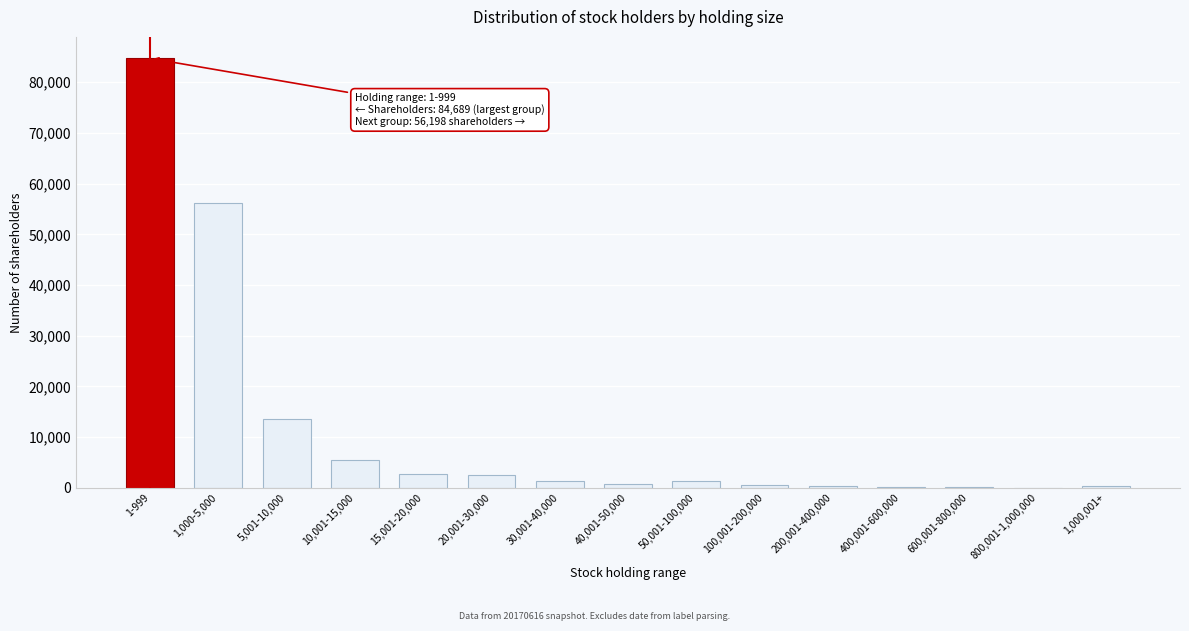

What is the greatest value displayed?

84689